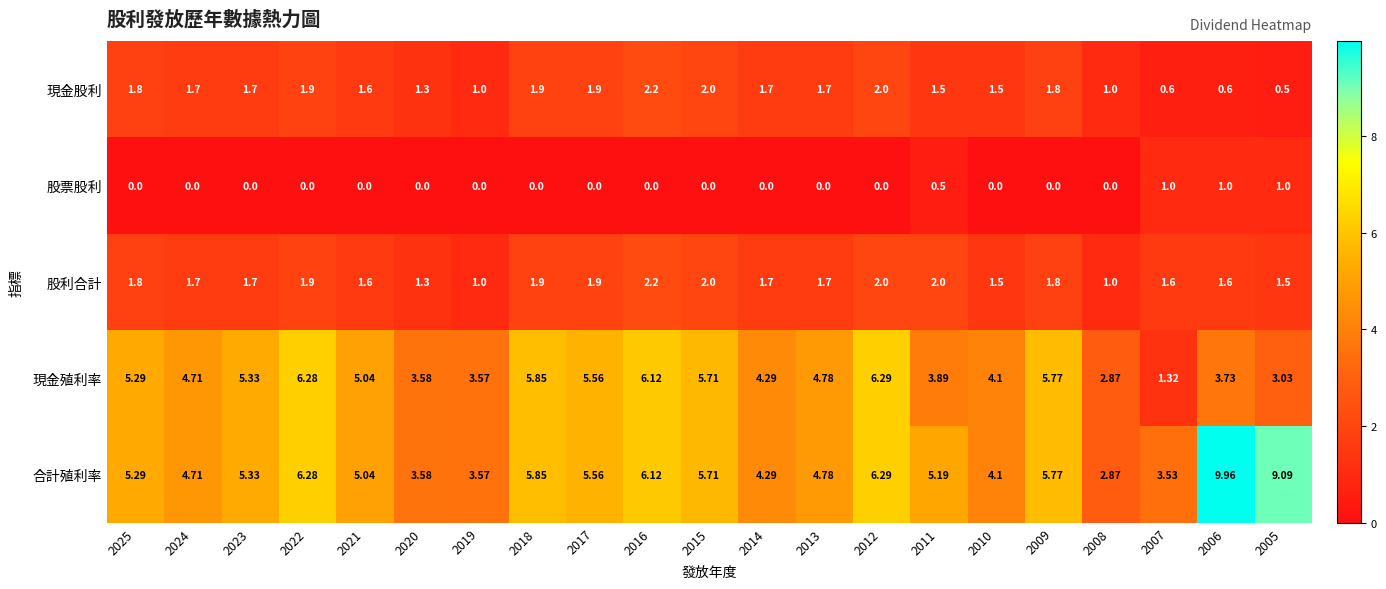

Which series has the widest spread of values?

合計殖利率